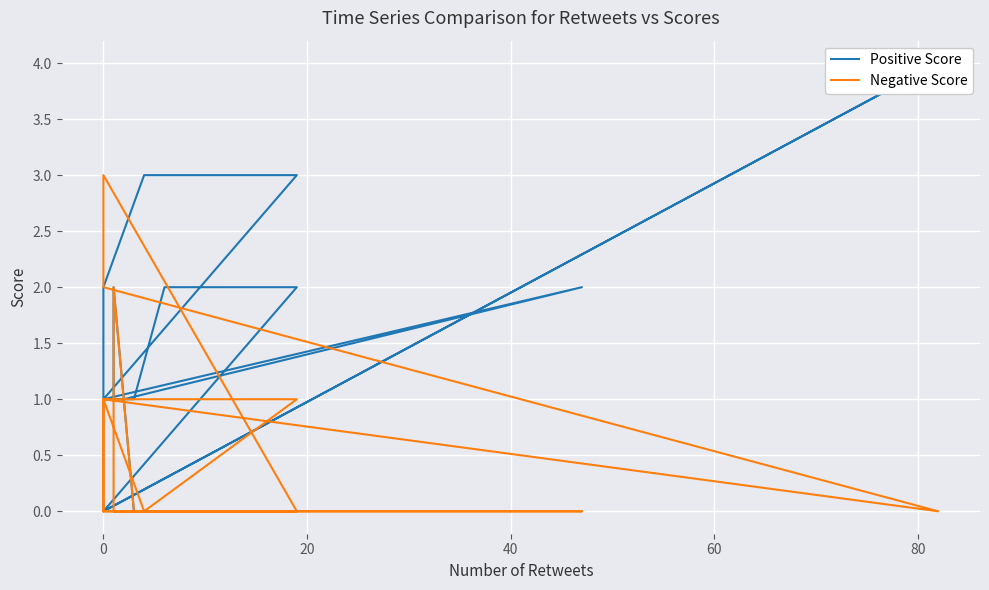

Rank the series by their average value, from highest to lowest.

Positive Score, Negative Score